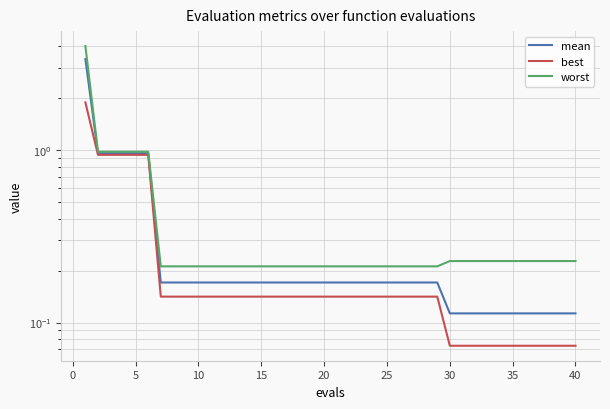

Which series has the largest range (max minus min)?

worst